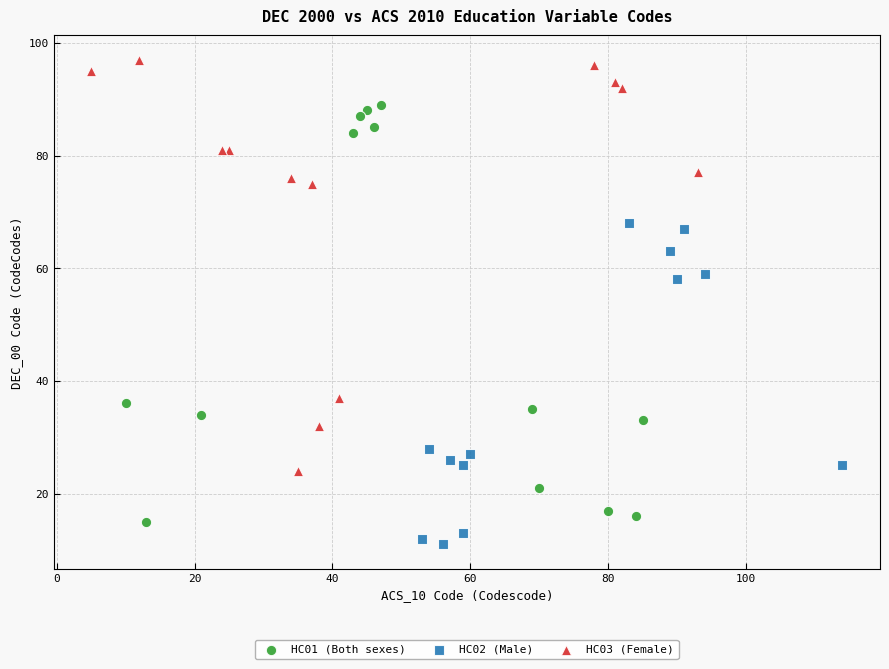

What are all the series names shown in the legend?

HC01 (Both sexes), HC02 (Male), HC03 (Female)